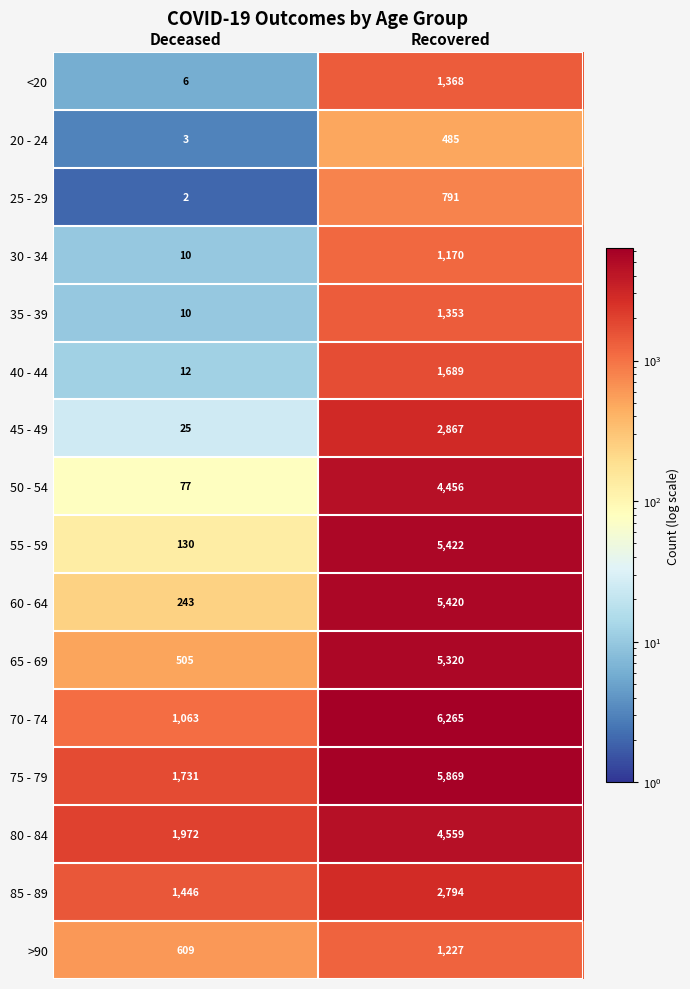

At which category does the chart reach its minimum across all series?

Deceased